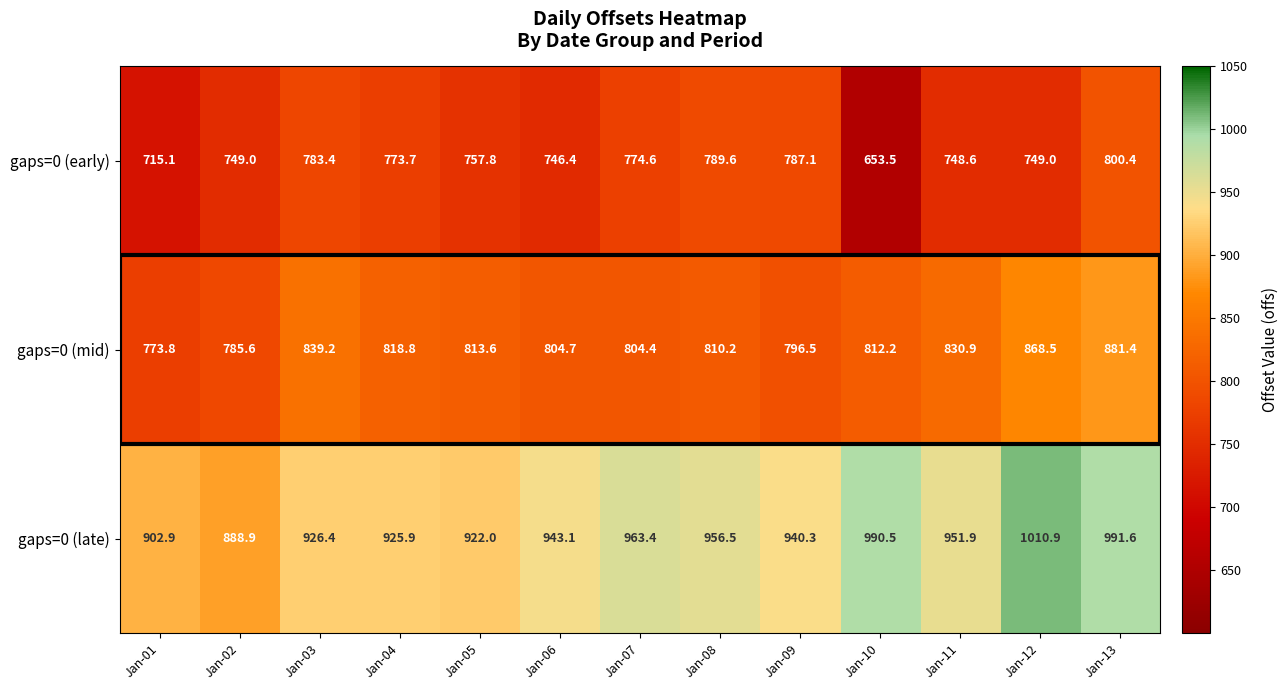

True or false: gaps=0 (mid) has a value of 804.7 at Jan-06.

True